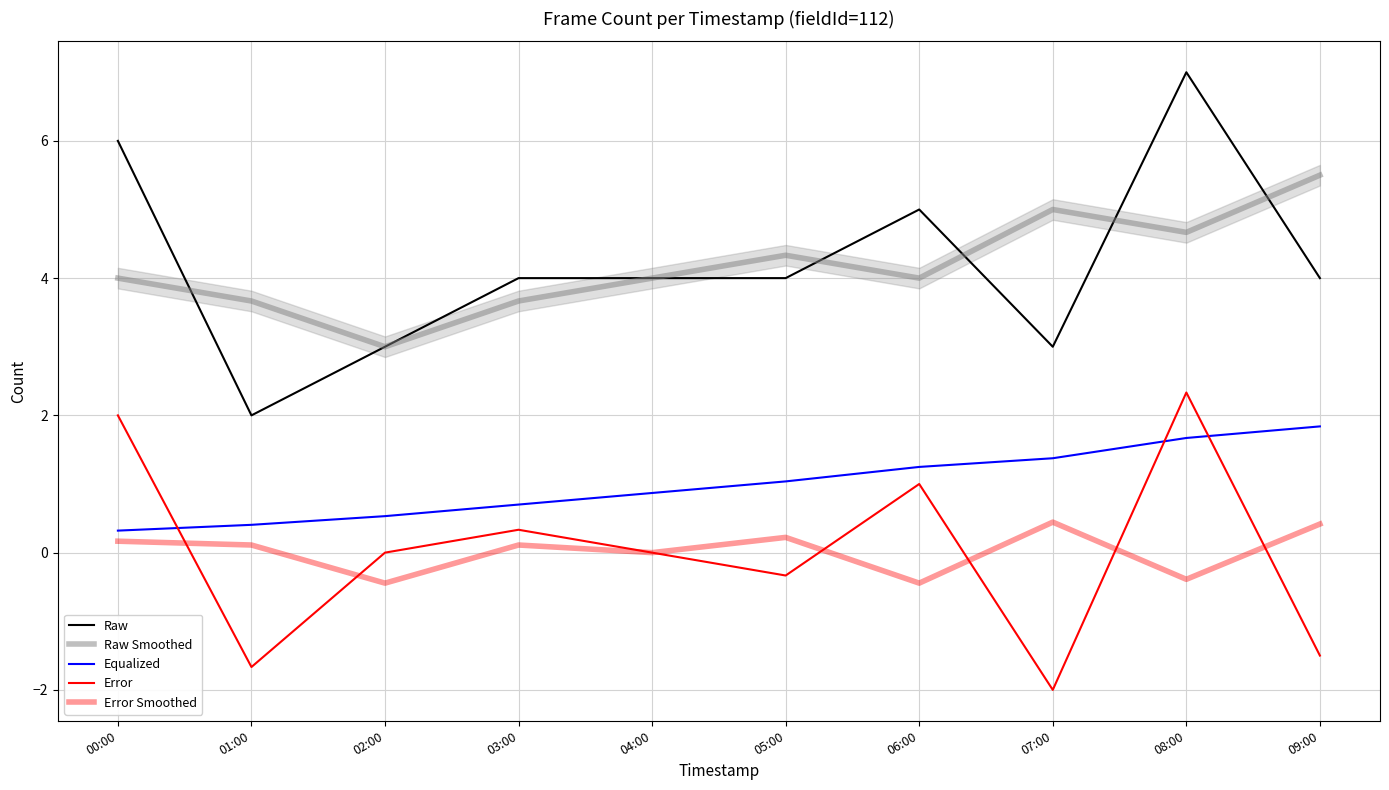

Between 00:00 and 01:00, which series saw the biggest shift?

Raw